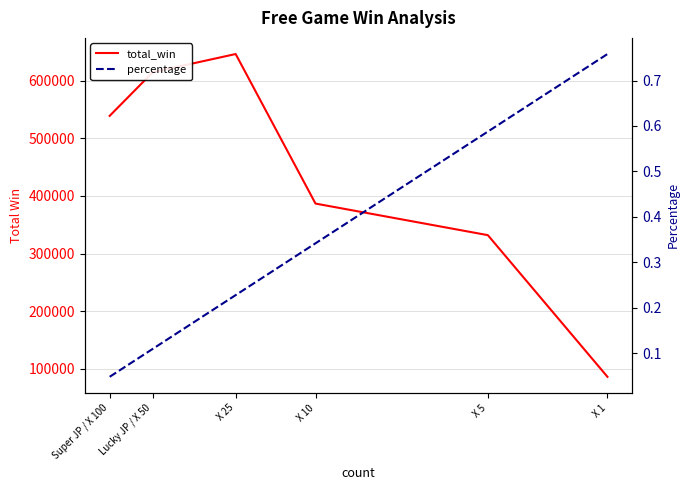

How many lines are shown in the chart?

2